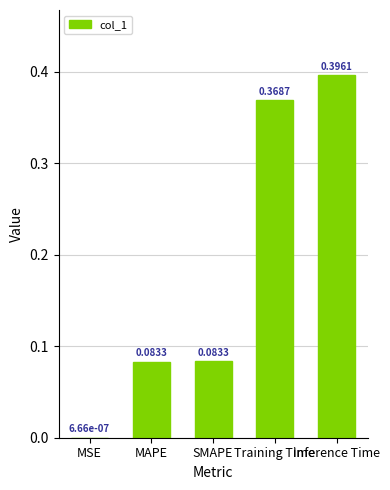

At which label is the value closest to 0?

MSE